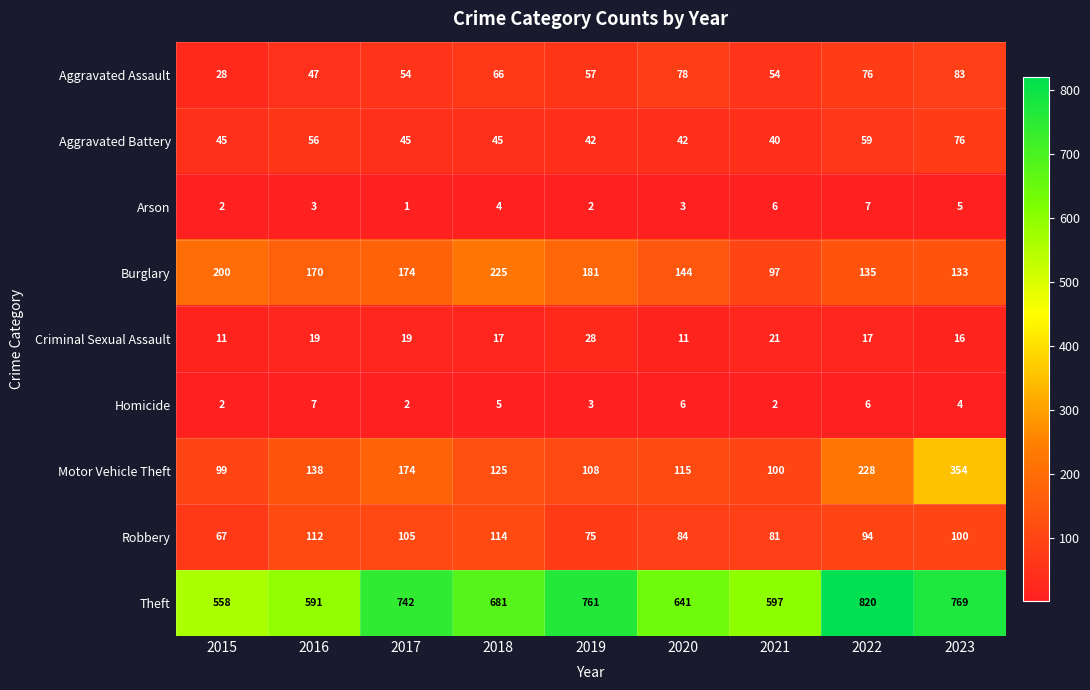

Which series has the largest total across all categories?

Theft